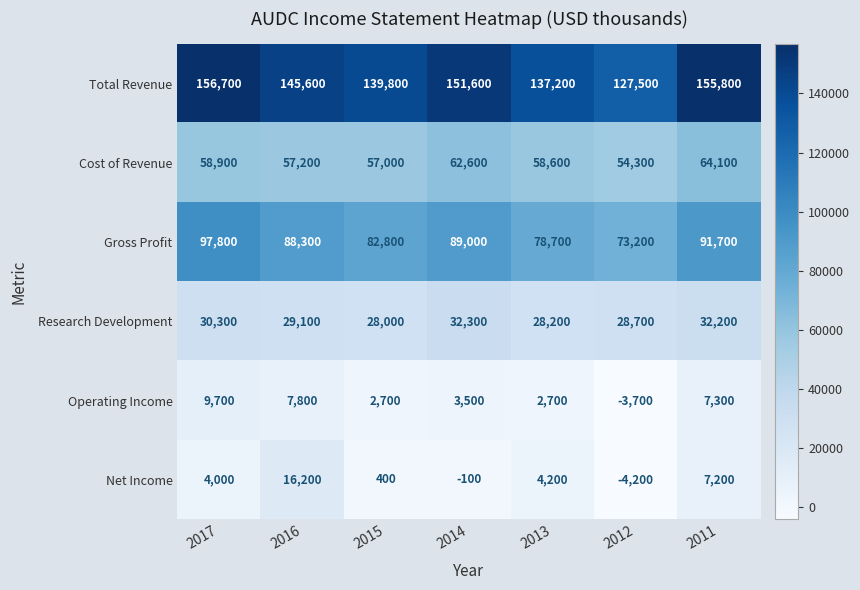

At how many categories does at least one series exceed 114191?

7